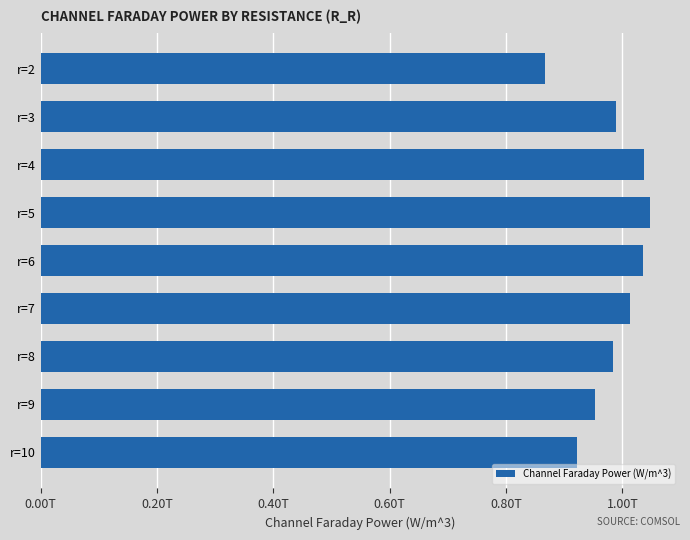

Are the bars horizontal?

Yes